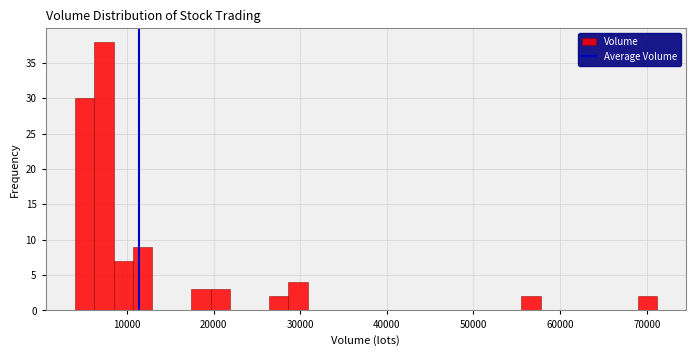

Around what value on the x-axis is the tallest bar? Give the approximate position of its centre, as read against the axis.

7000